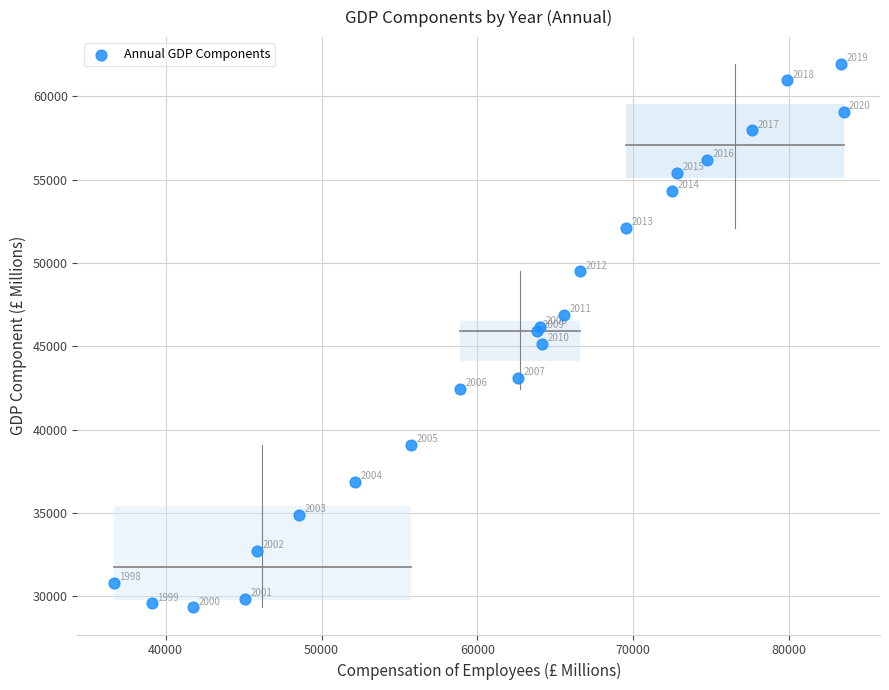

What Y value in the scatter plot is closest to 45626?

45904.1